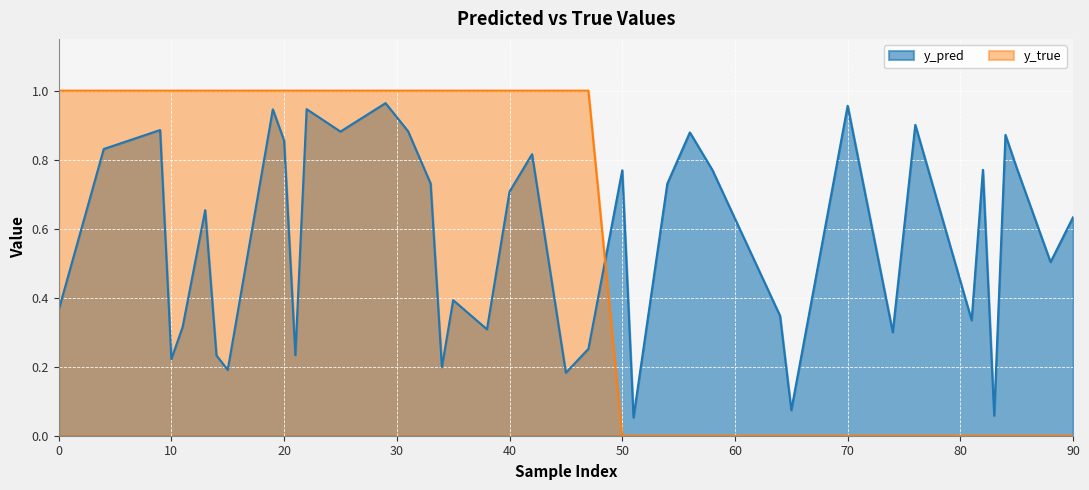

Rank the series at 90 from highest to lowest value.

y_pred, y_true